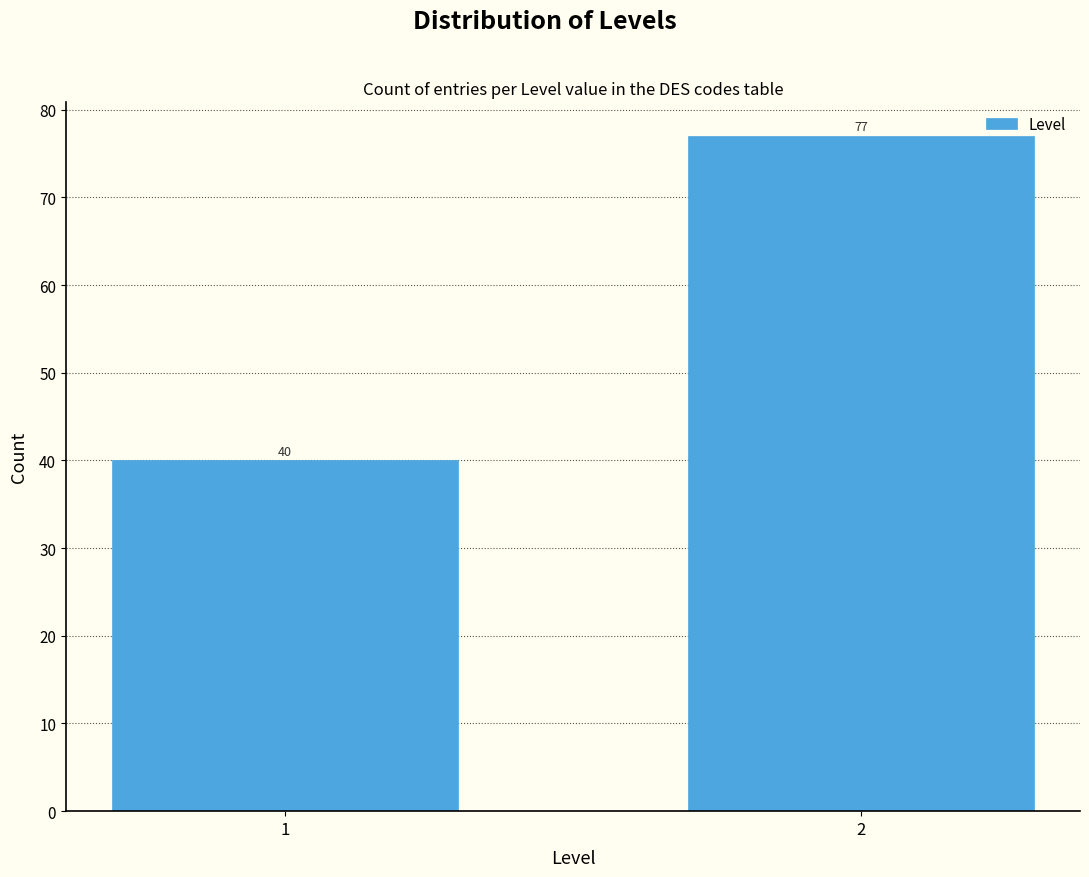

Reading left to right, extract all data points from this chart.

40	77